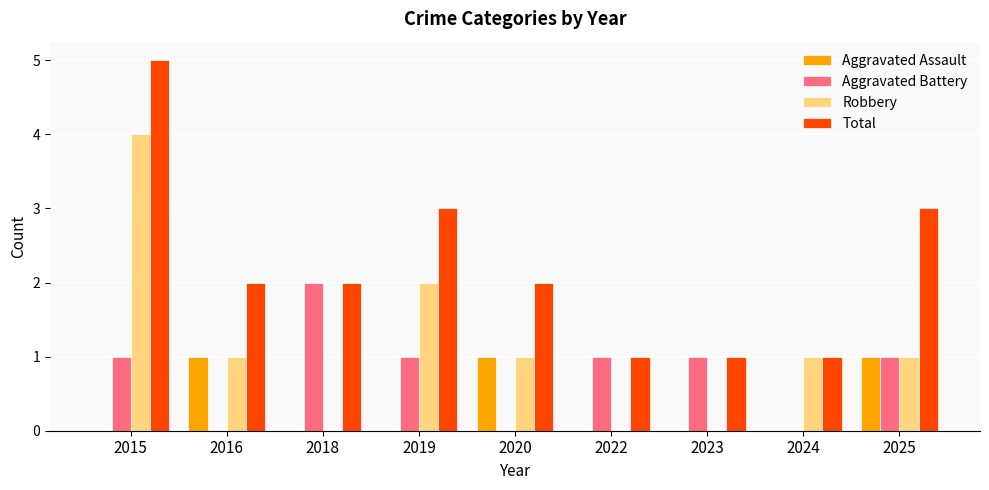

Count the number of categories in the chart.

9